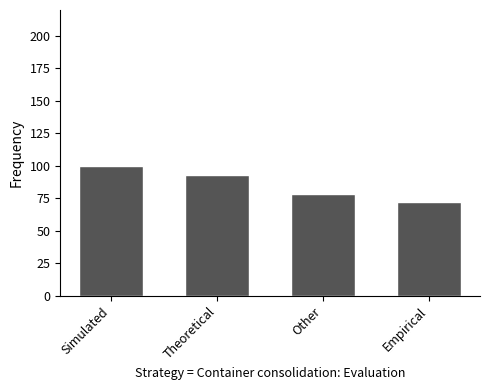

List the labels in order of value, largest first.

Simulated, Theoretical, Other, Empirical